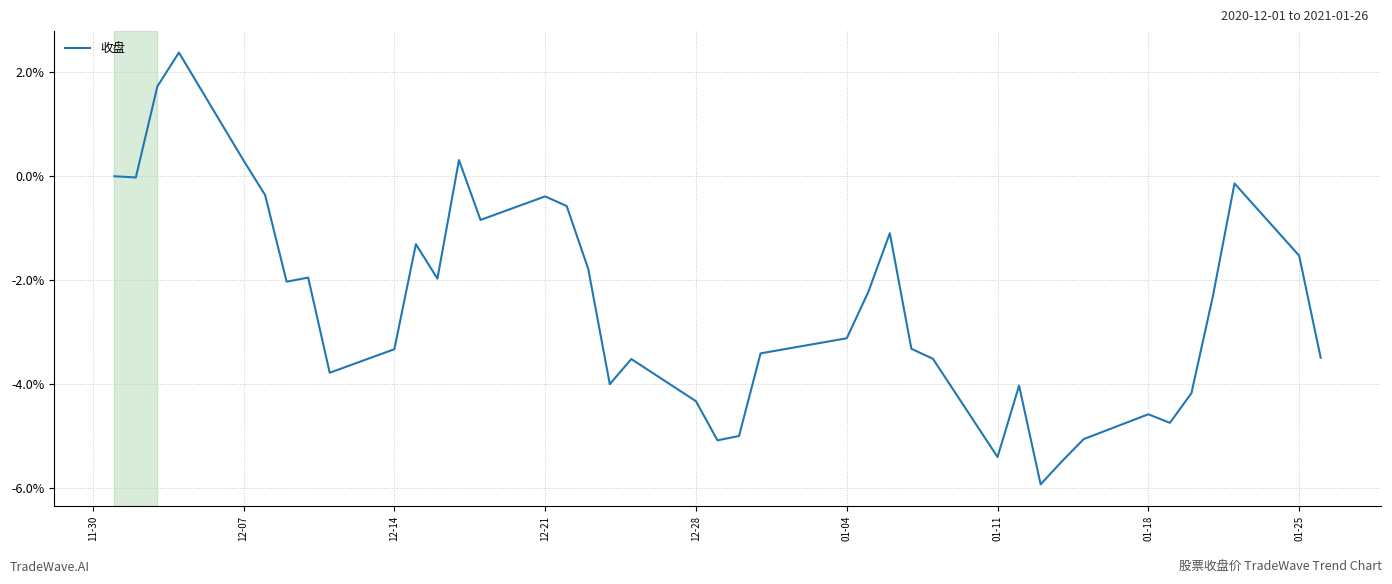

What is the maximum value shown in the chart?

2.4